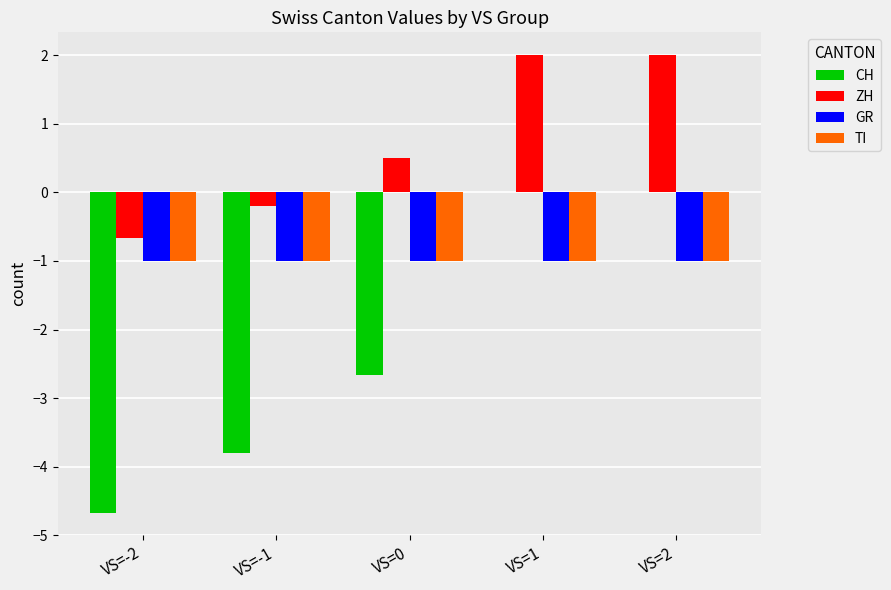

What is the greatest value displayed?

2.0